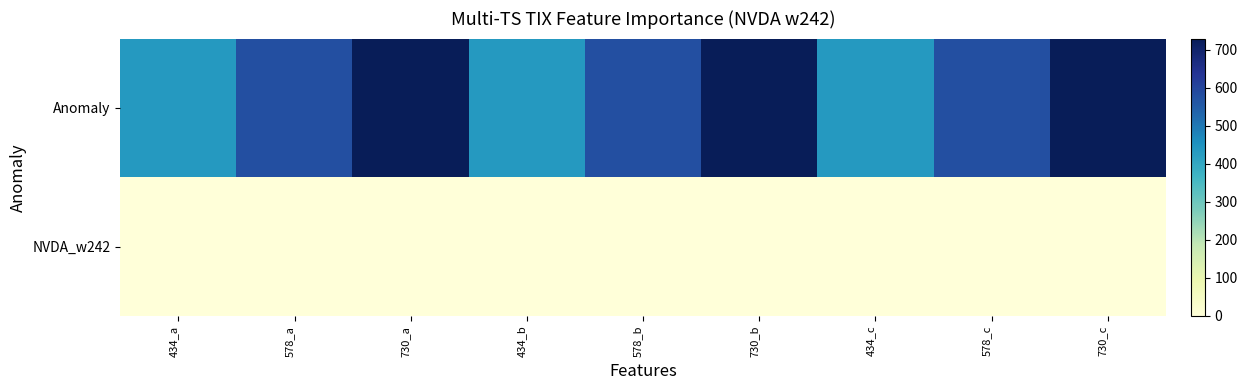

Which category has the highest value across all series?

730_a